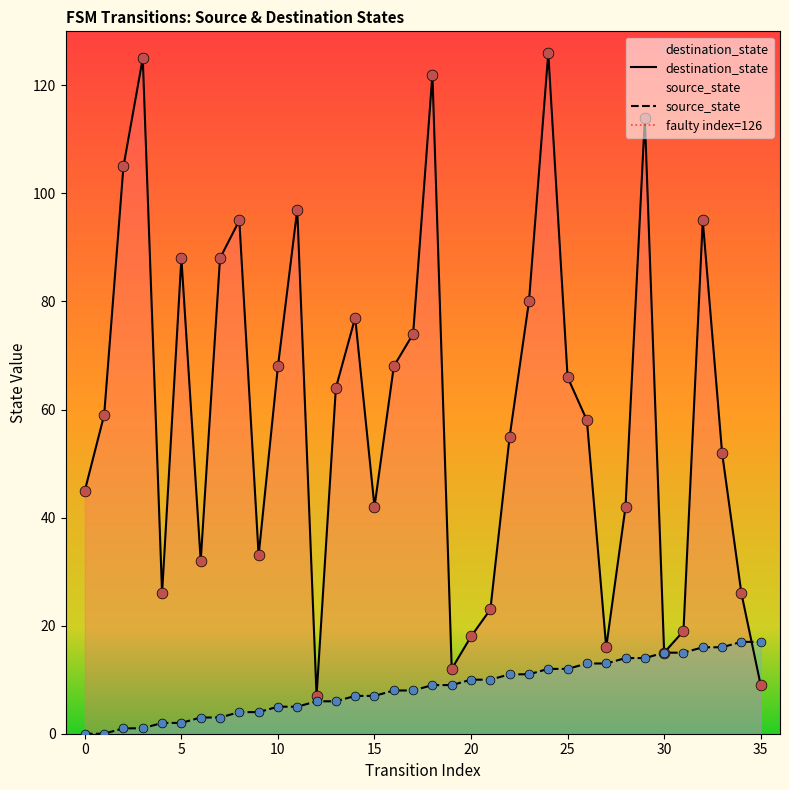

At which category is the sum across all series the highest?

24